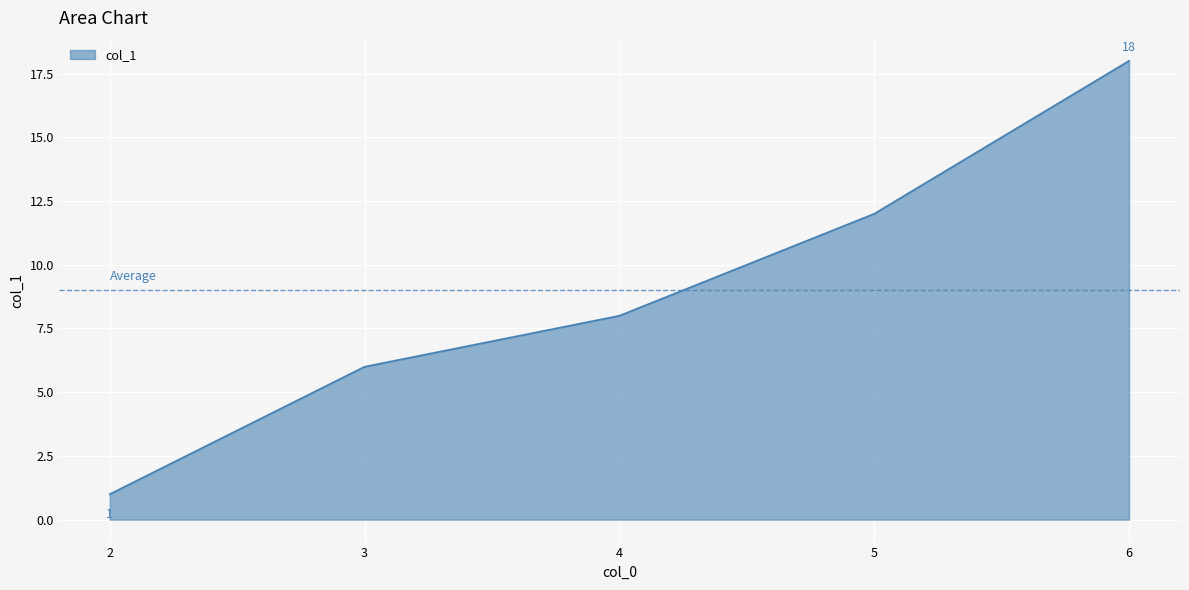

What is the sum of the values at 4 and 2?

9